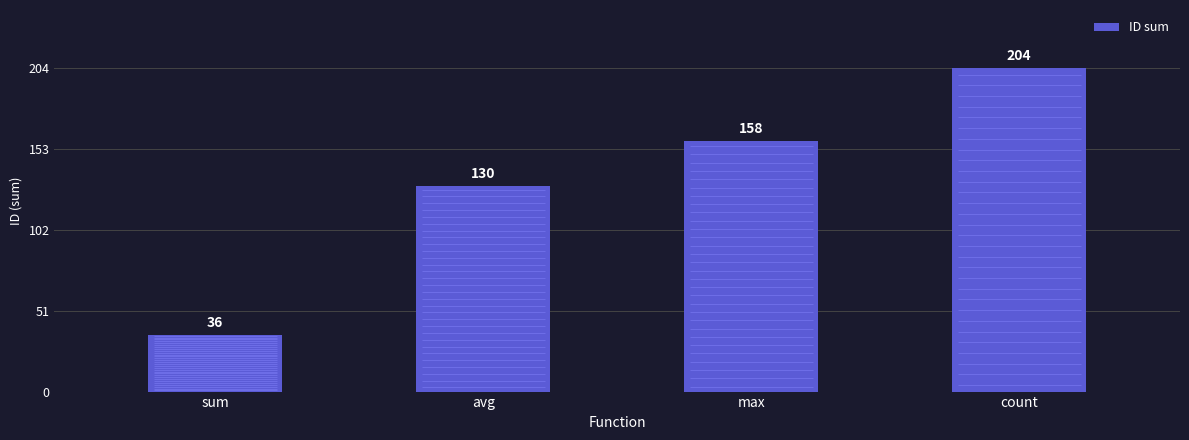

Which category has the lowest value across all series?

sum